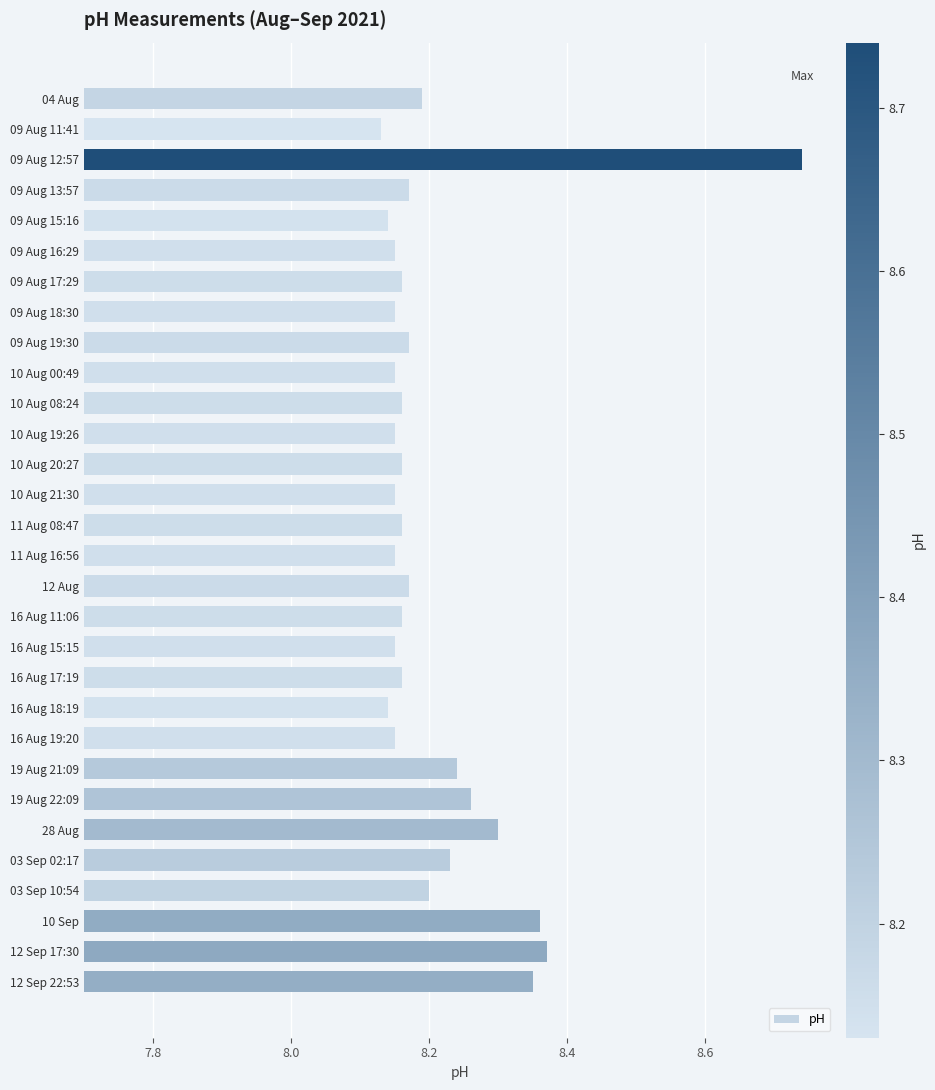

Which has a higher value, 10 Sep or 12 Aug?

10 Sep